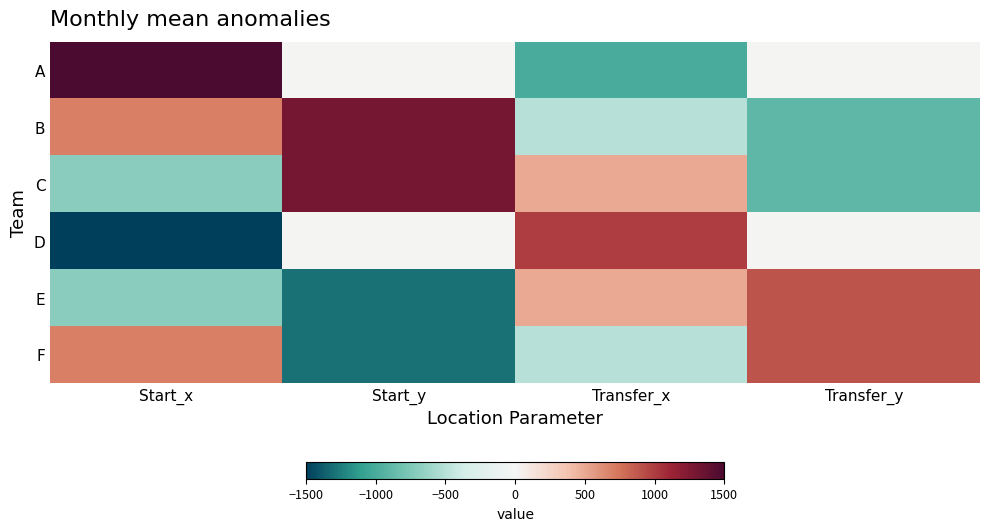

What is the smallest value displayed?

-1500